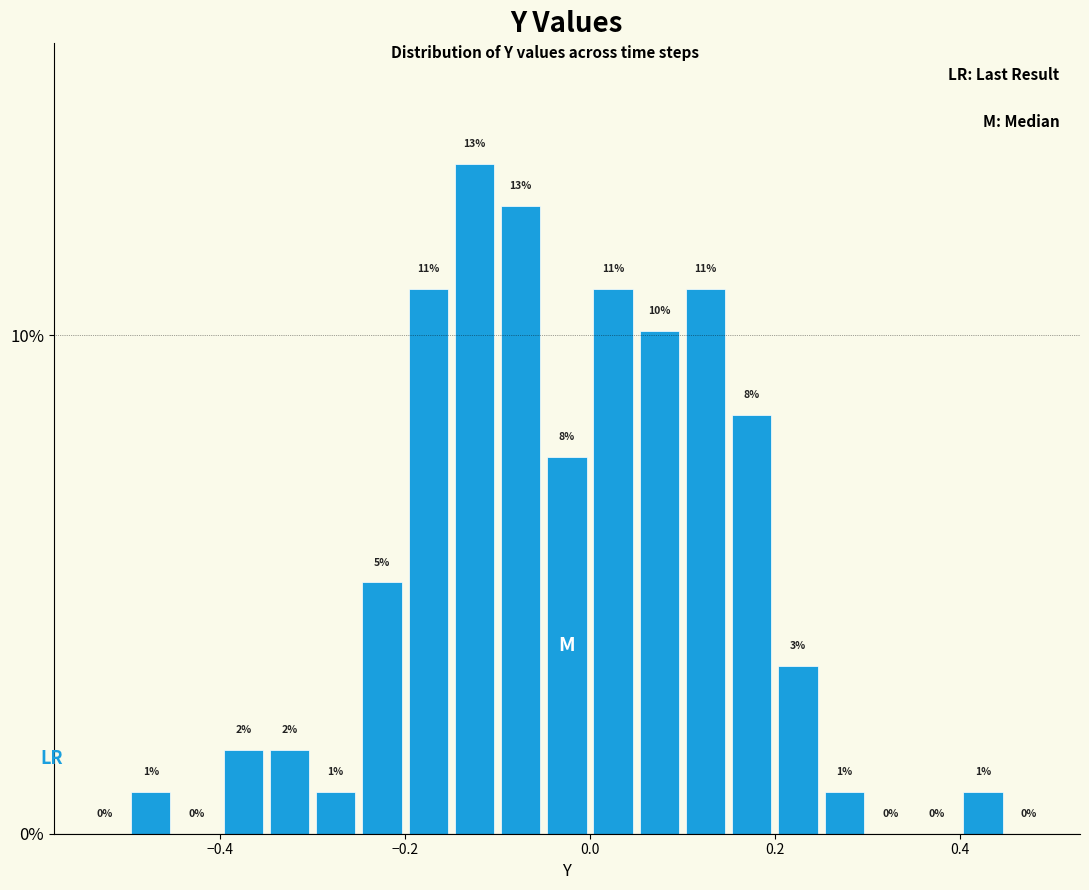

Around what value on the x-axis is the tallest bar? Give the approximate position of its centre, as read against the axis.

-0.12